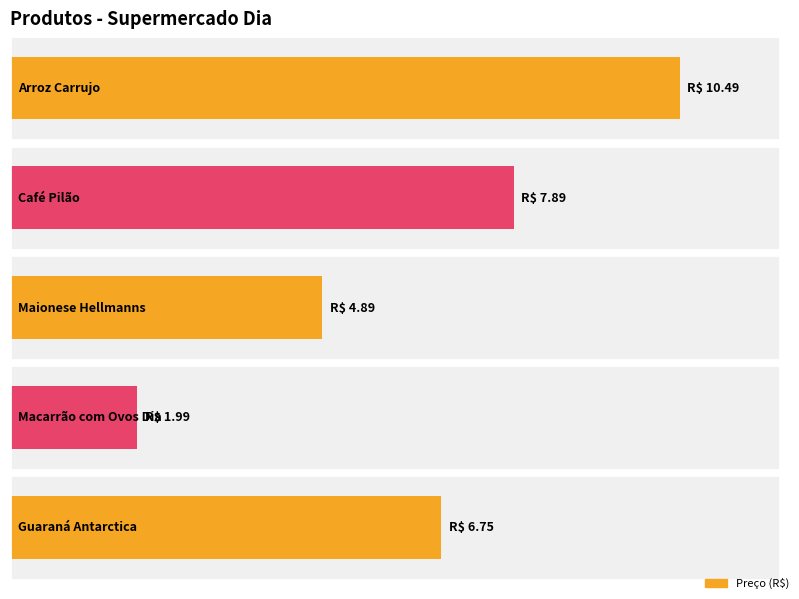

What is the label of the 5th bar from the left?

Guaraná Antarctica